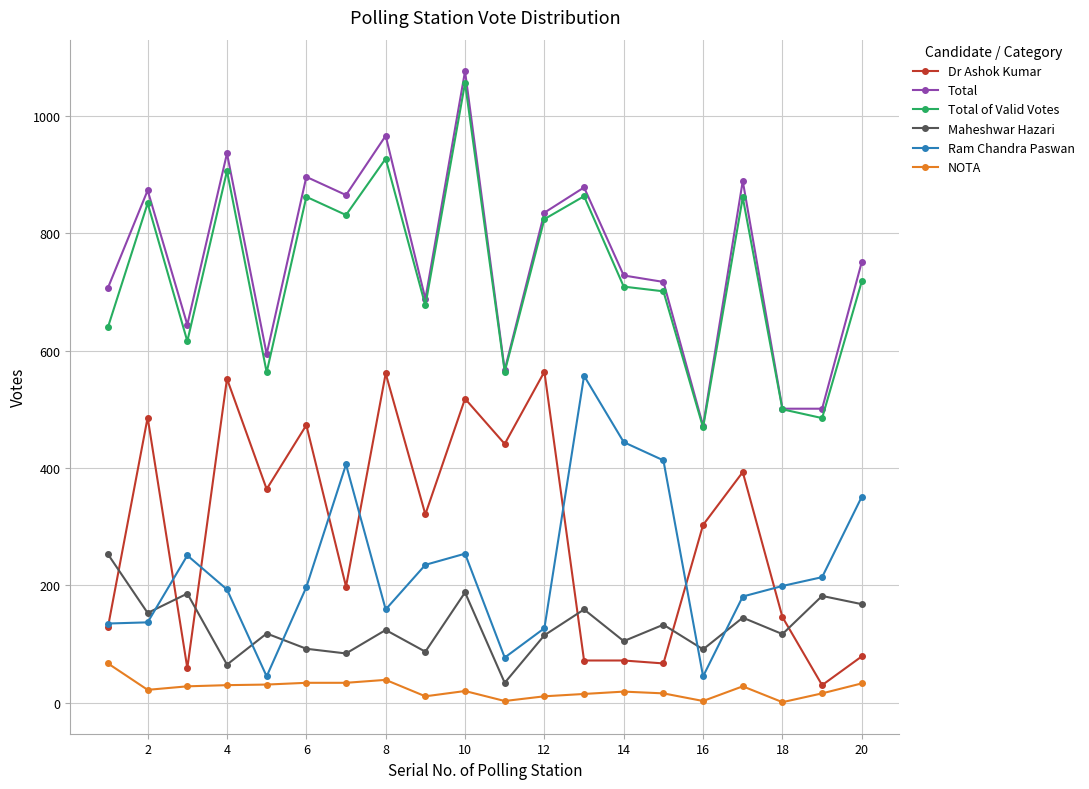

At how many categories does at least one series exceed 793?

9